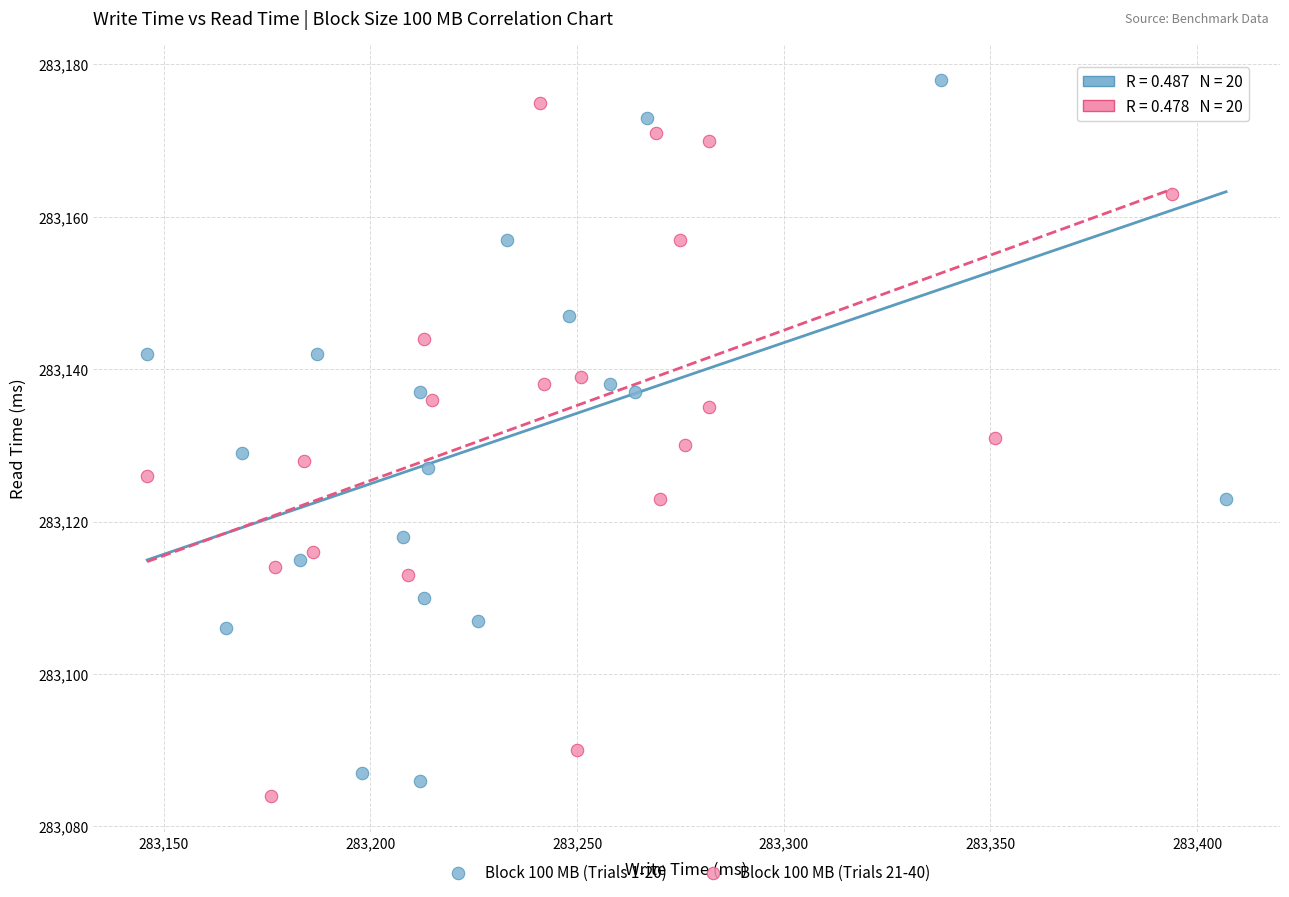

What are all the series names shown in the legend?

Block 100 MB (Trials 1-20), Block 100 MB (Trials 21-40)